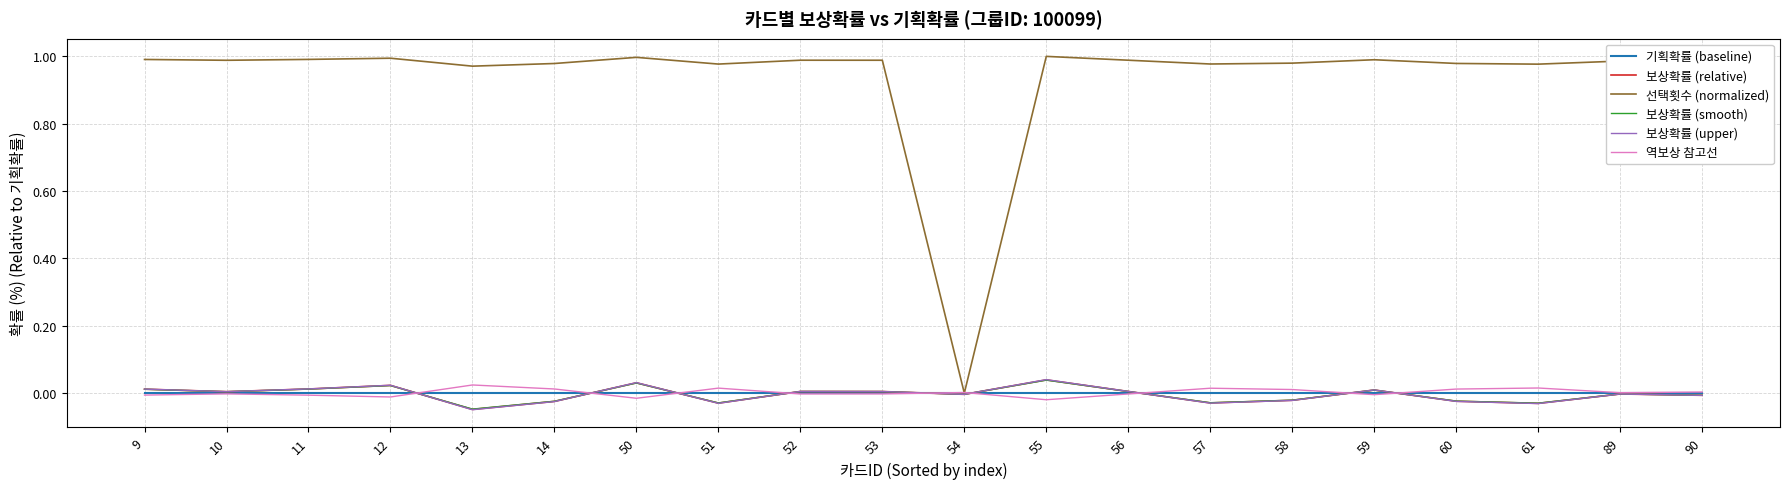

Which series has the widest spread of values?

선택횟수 (normalized)